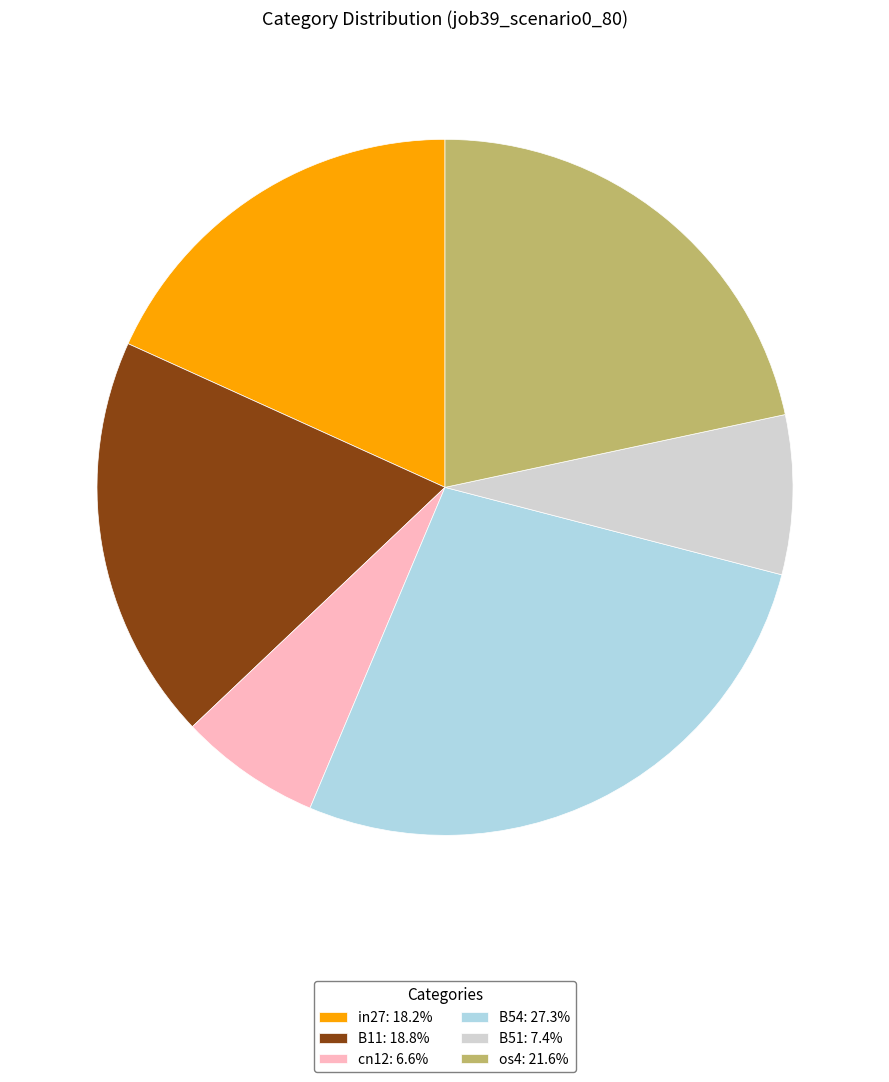

What is the ratio of the value at B11: 18.8% to the value at in27: 18.2%?

1.0